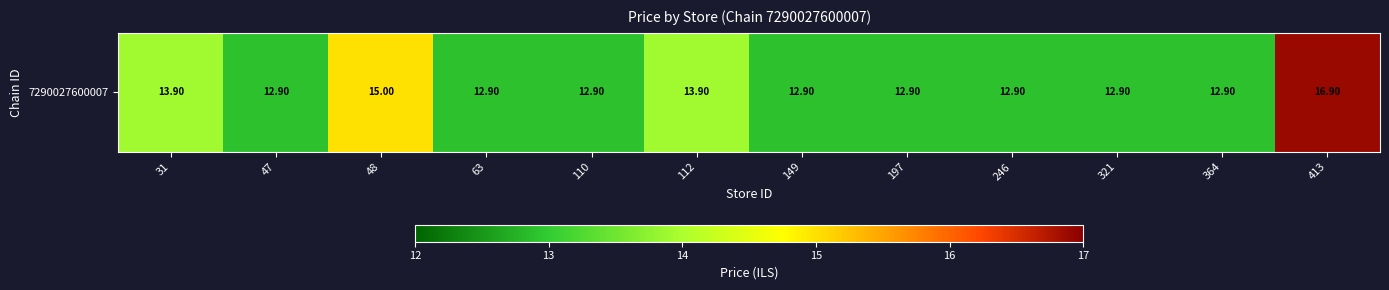

What is the sum of all values?

162.9